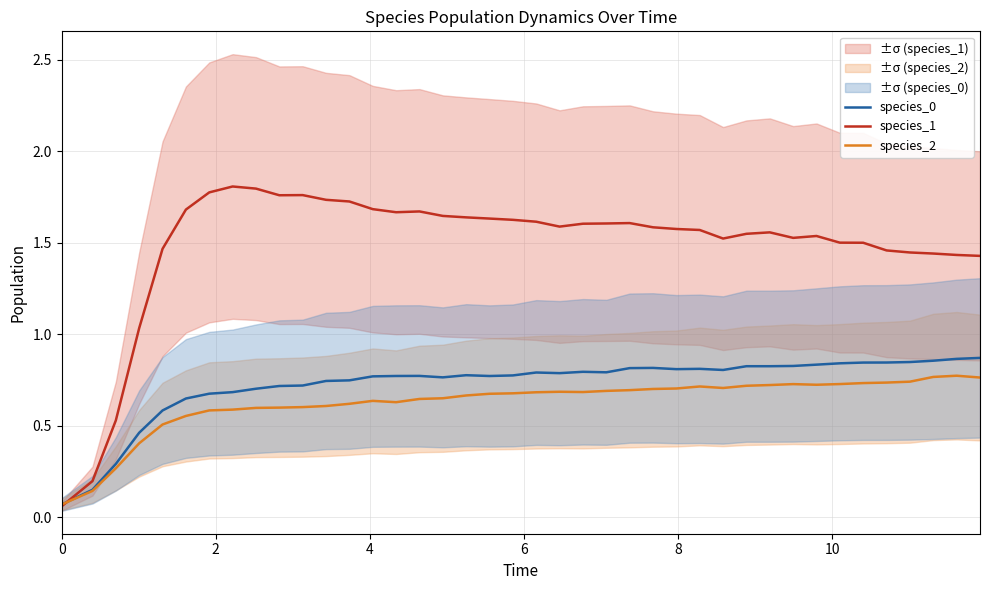

Does the chart display data point markers on the line(s)?

No